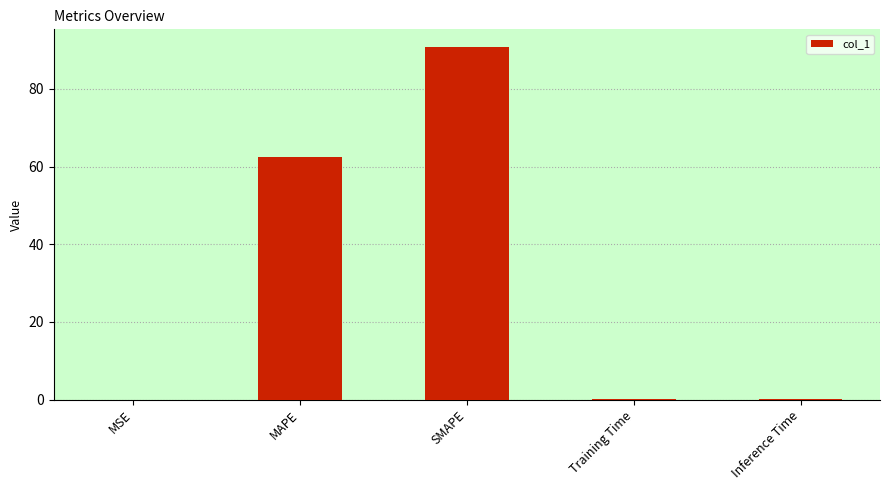

At which label is the value closest to 45?

MAPE